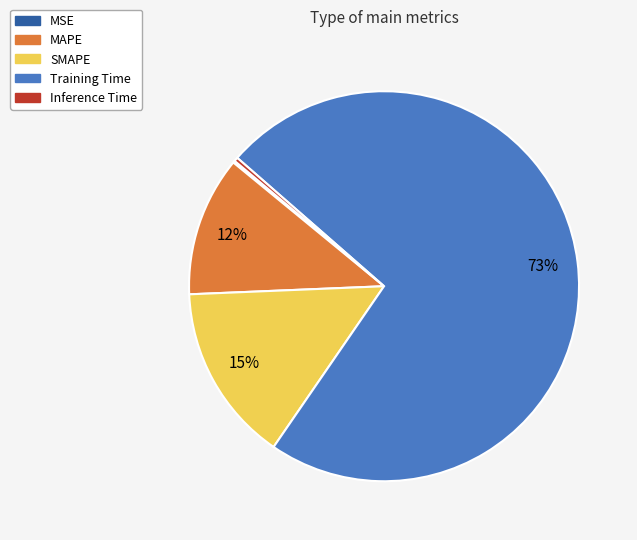

To the nearest percent, what portion does SMAPE represent?

15%